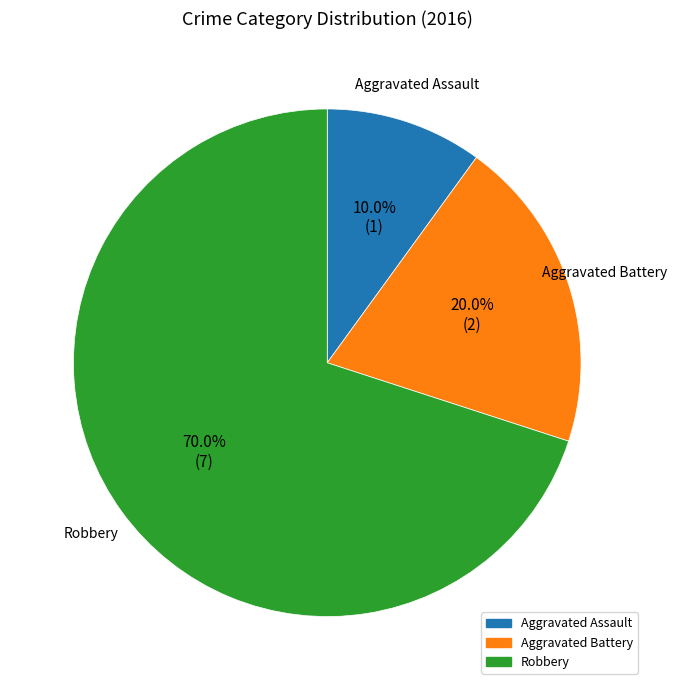

Which slice is the smallest?

Aggravated Assault